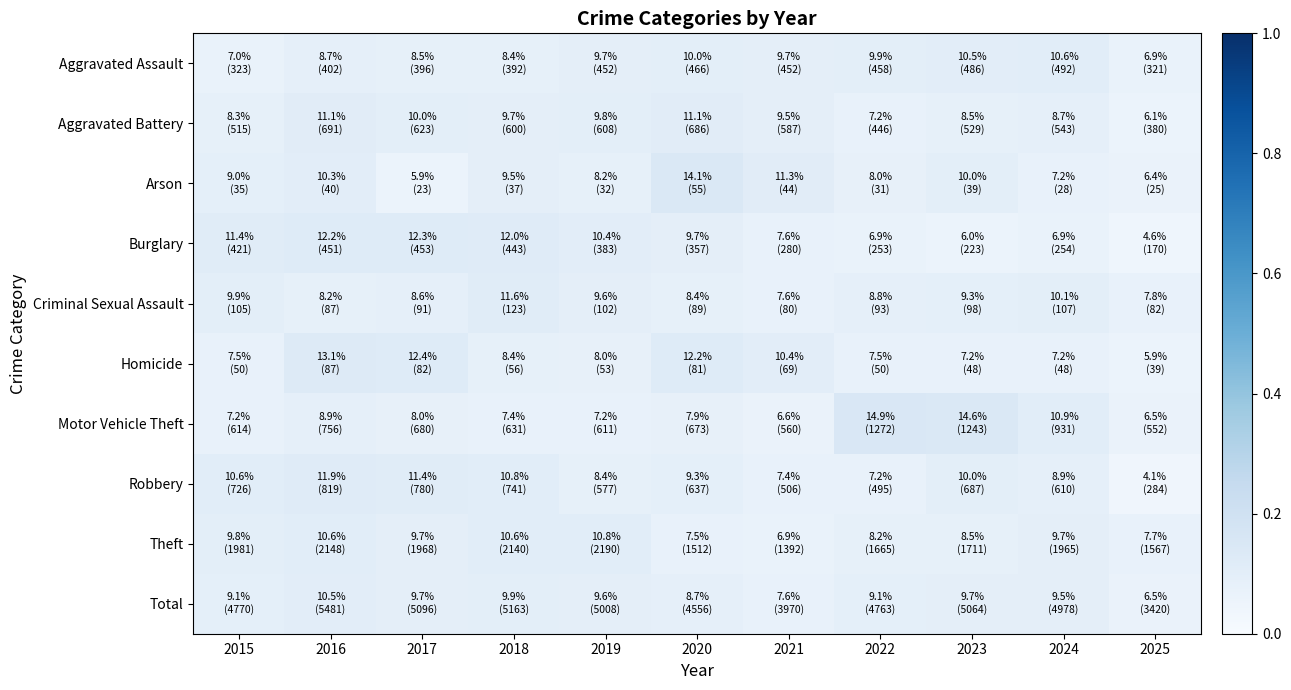

Rank the series by their maximum value, from highest to lowest.

Motor Vehicle Theft, Arson, Homicide, Burglary, Robbery, Criminal Sexual Assault, Aggravated Battery, Theft, Aggravated Assault, Total